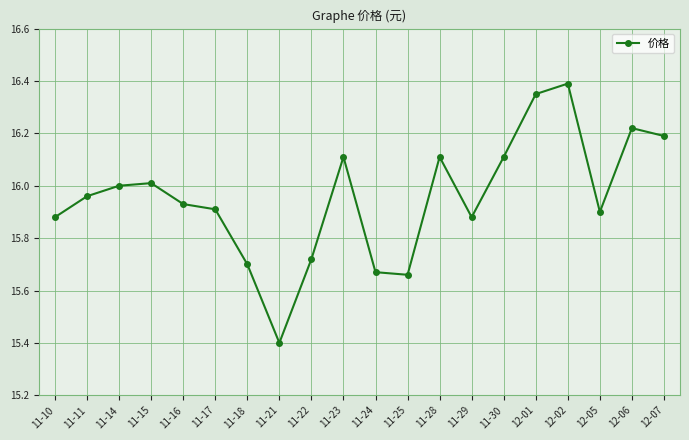

What is the approximate value at 11-28?

16.1